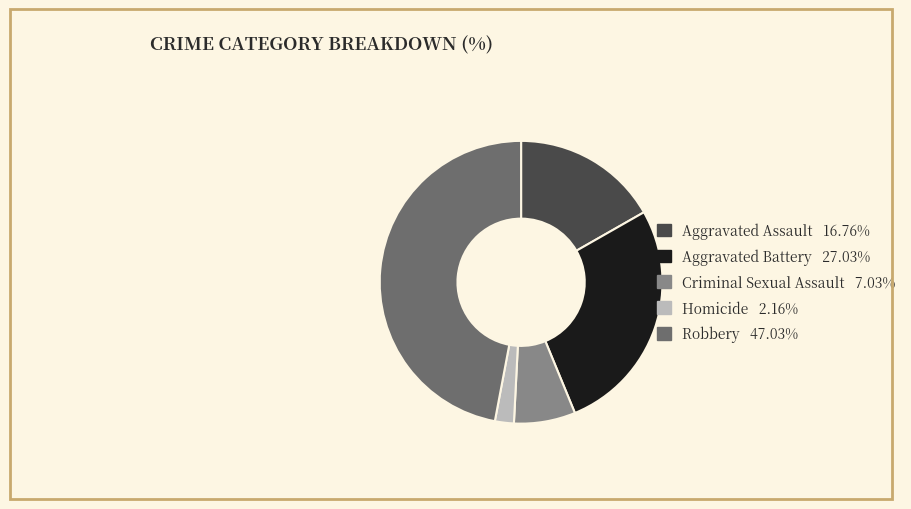

Is it true that Aggravated Battery is 41% of the pie?

False